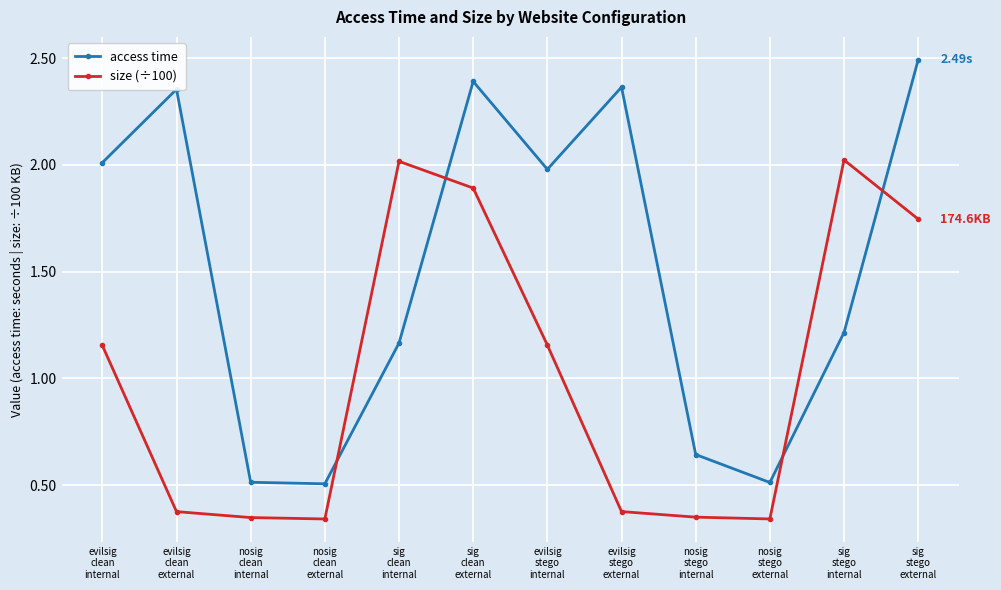

Rank the series by their maximum value, from lowest to highest.

size (÷100), access time